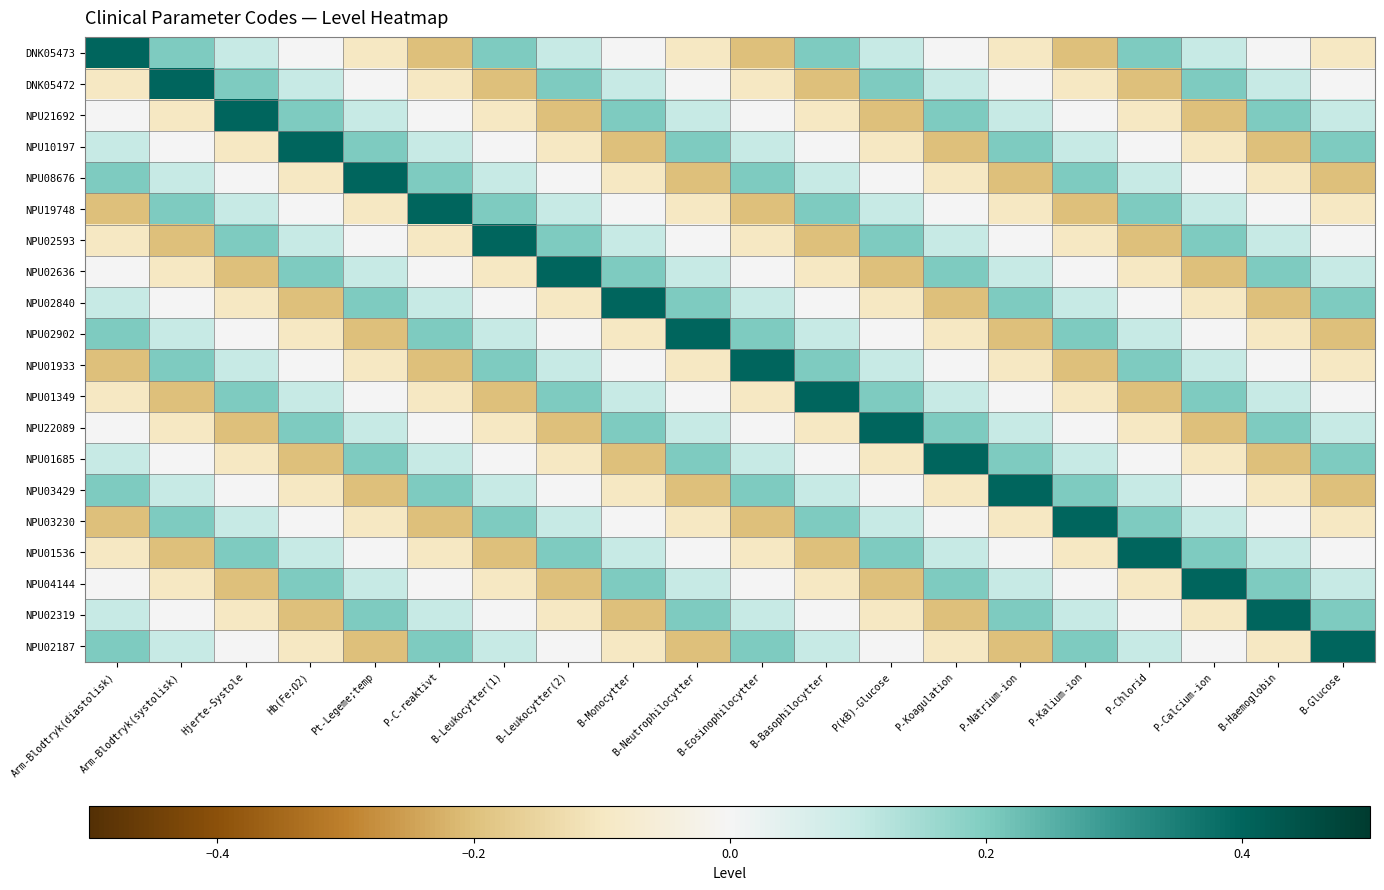

How many categories are shown in the chart?

20